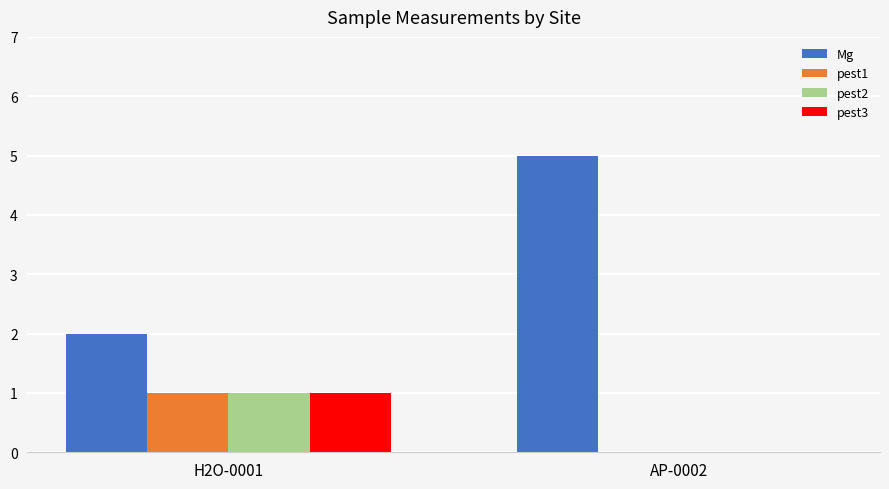

Is it true that pest2 equals 0 at AP-0002?

True